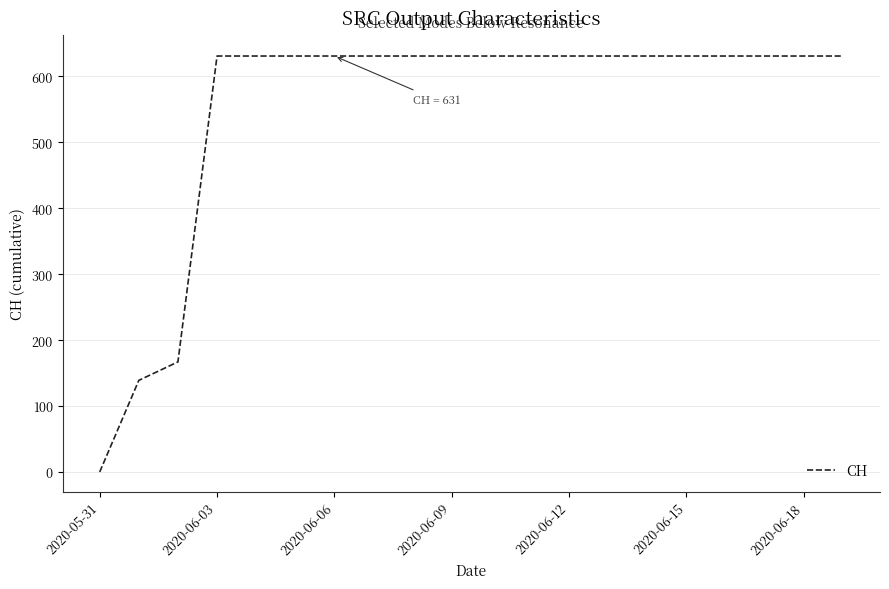

What is the maximum value shown in the chart?

631